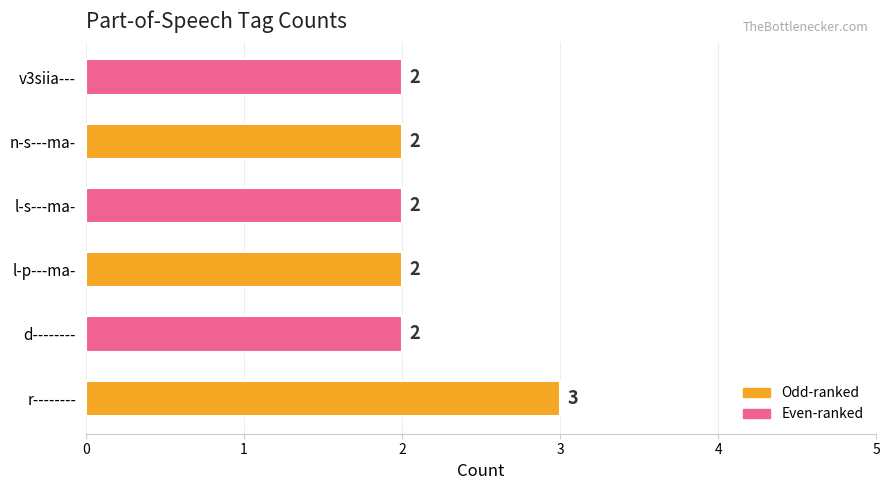

What is the sum of the values at l-s---ma- and r--------?

5